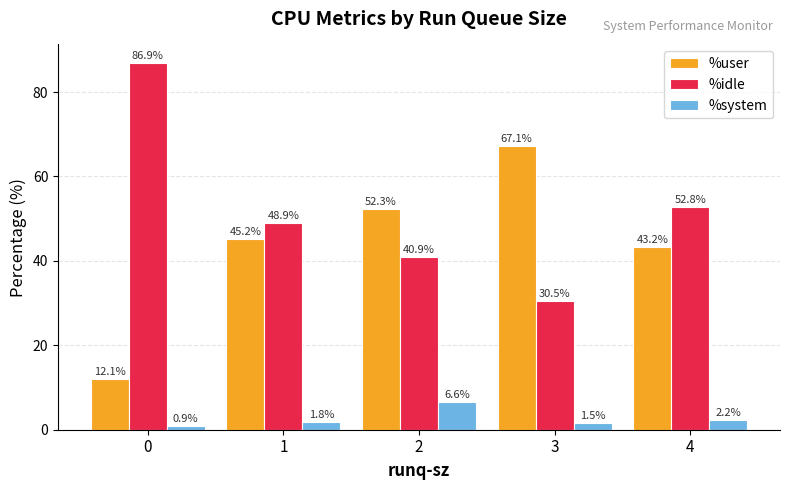

What is the value of the %user bar at the 5th from the left?

43.2